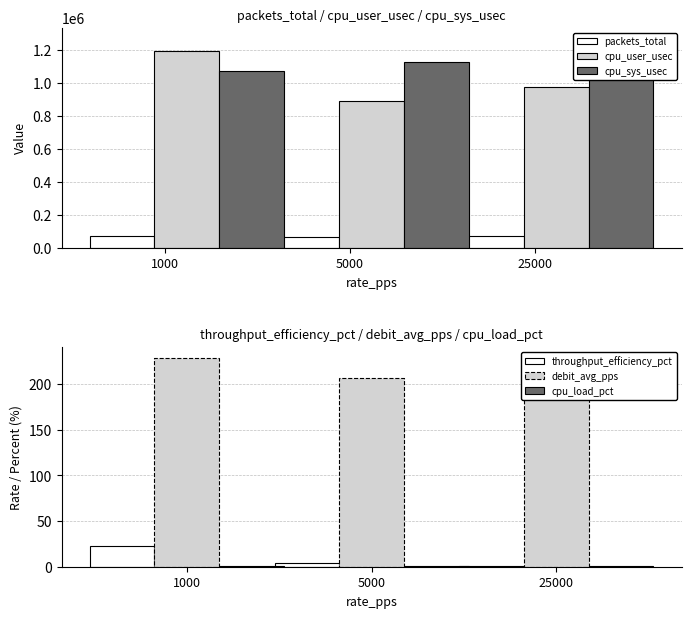

Reading left to right, extract all data points from this chart.

packets_total: 1000=69345.0	5000=62326.0	25000=69545.0
cpu_user_usec: 1000=1195790.0	5000=890460.0	25000=974415.0
cpu_sys_usec: 1000=1069863.0	5000=1127106.0	25000=1270970.0
throughput_efficiency_pct: 1000=22.9	5000=4.1	25000=0.9
debit_avg_pps: 1000=228.9	5000=207.1	25000=229.5
cpu_load_pct: 1000=0.7	5000=0.7	25000=0.7